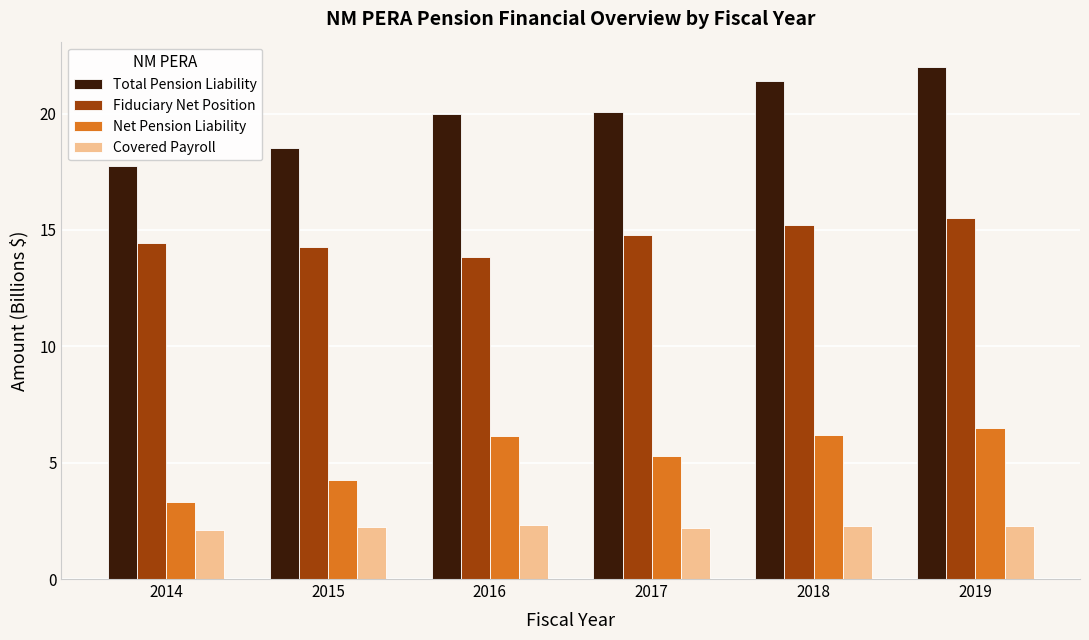

Between 2014 and 2017, which series saw the biggest shift?

Total Pension Liability